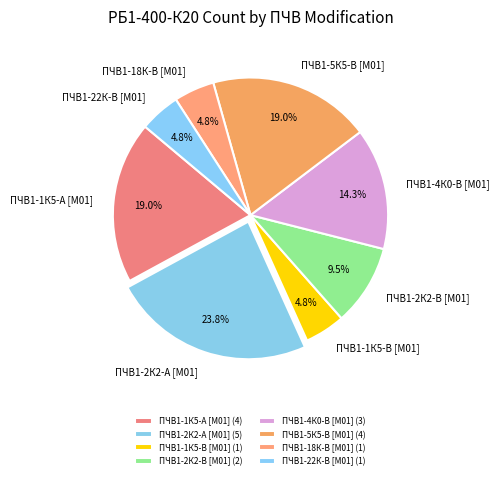

Is there a majority slice in this chart?

No